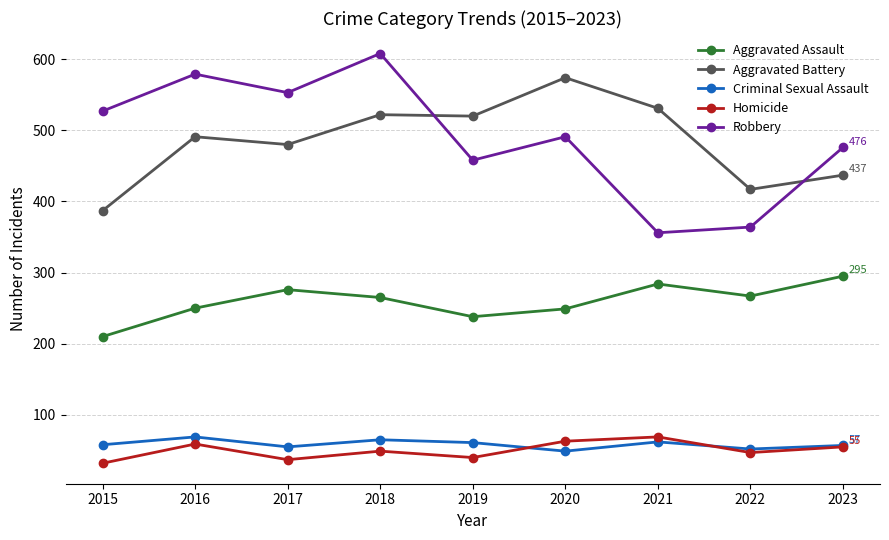

What is the value of the Aggravated Assault point at the 7th from the left?

284